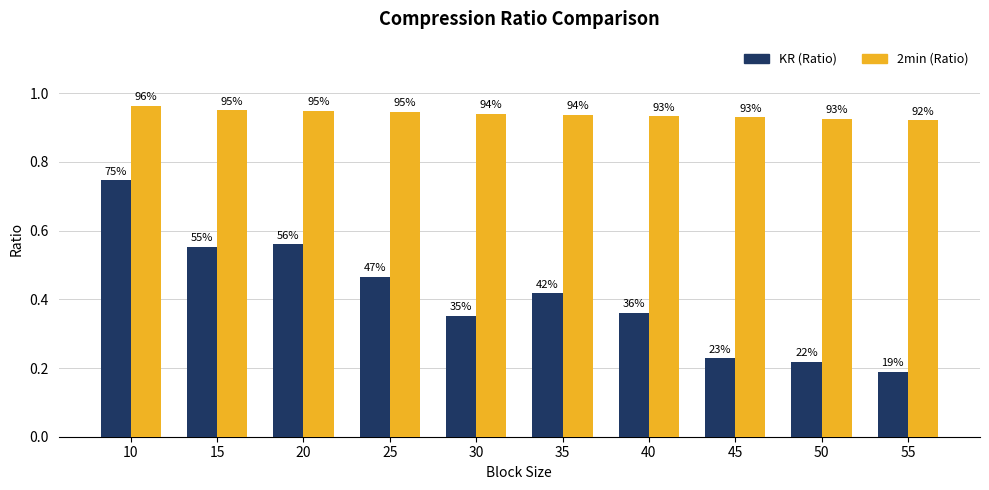

Is it true that 2min (Ratio) equals 1.0 at 10?

True